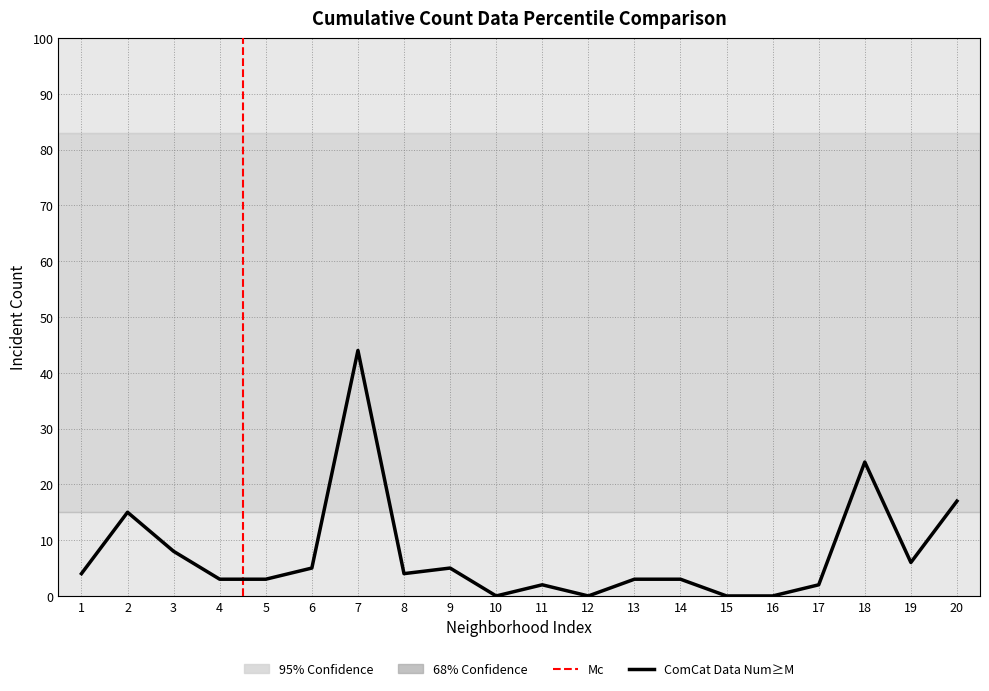

What is the sum of all values?

148